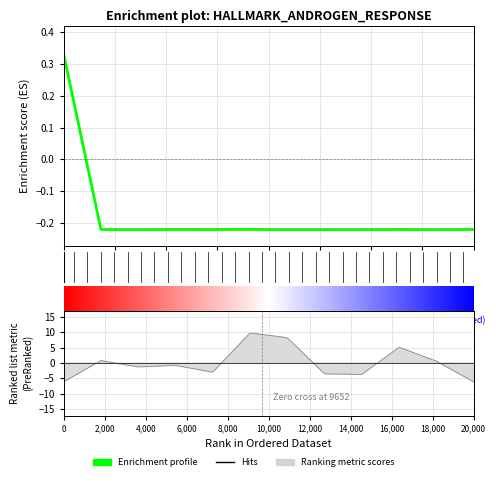

What is the difference between the maximum and minimum values?

0.6